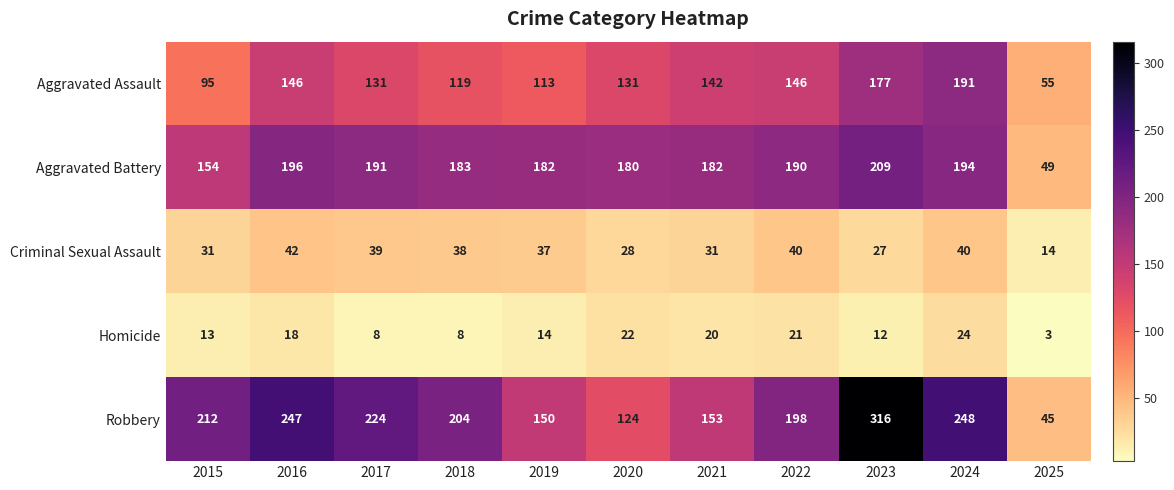

What is the maximum value for Homicide?

24